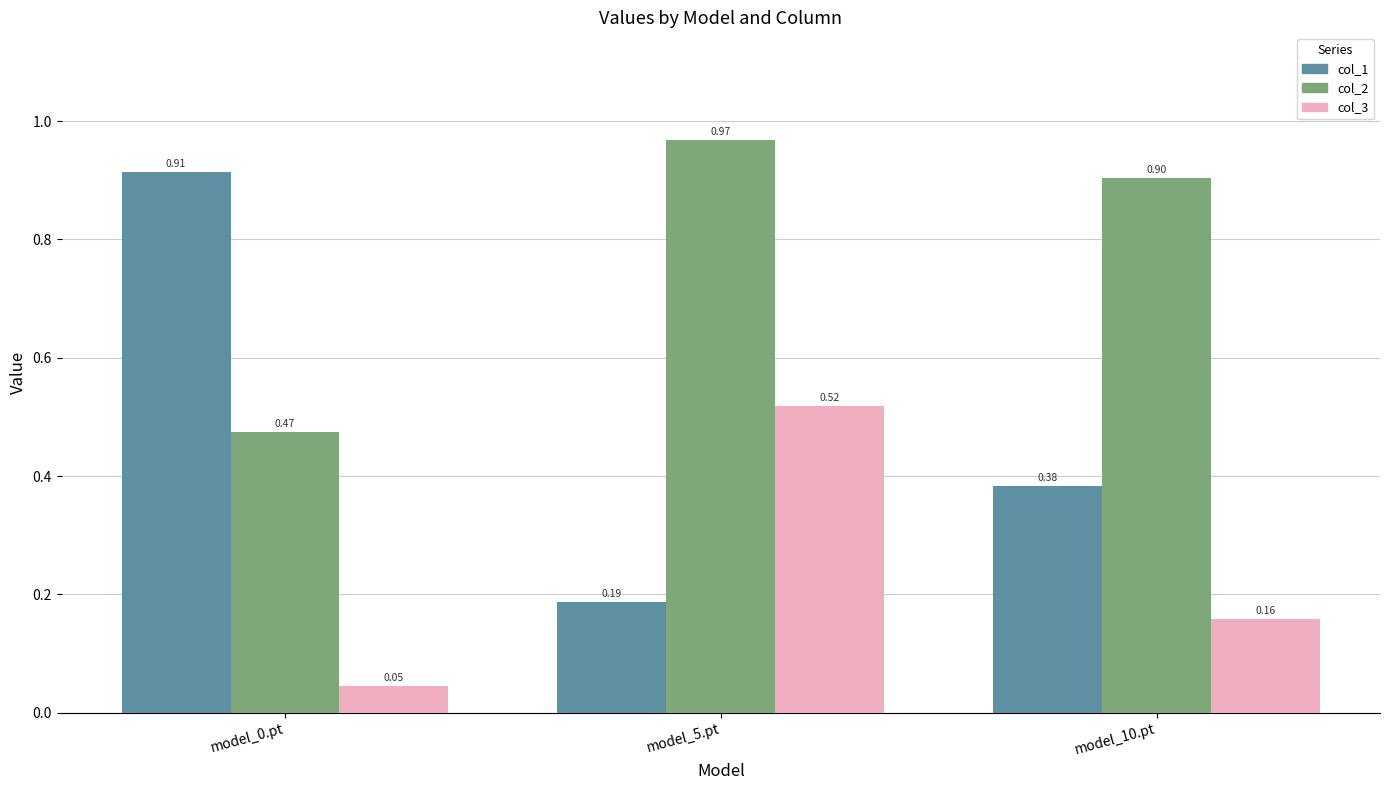

What is the spread (max minus min) of values at model_10.pt?

0.7